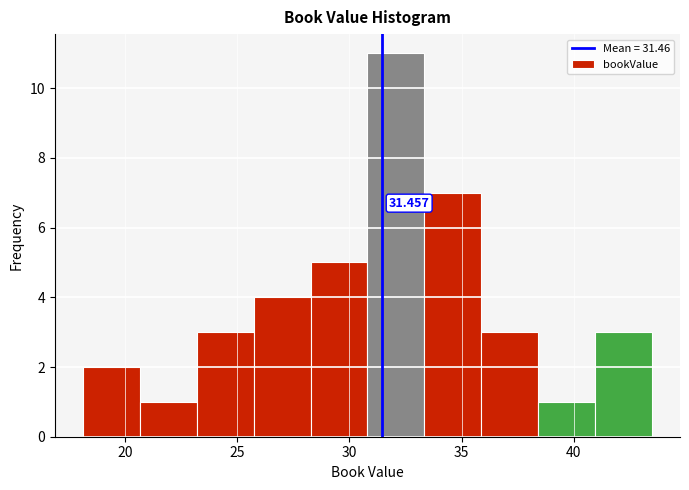

Which range on the x-axis has the tallest bar?

31.0 to 33.5